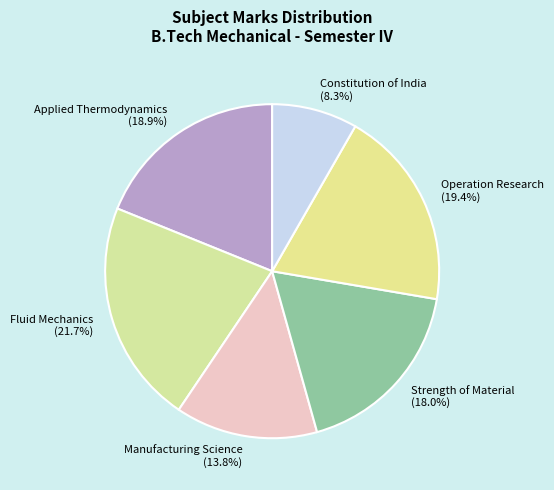

Approximately how many times larger is the value at Strength of Material (18.0%) compared to Manufacturing Science (13.8%)?

1.3